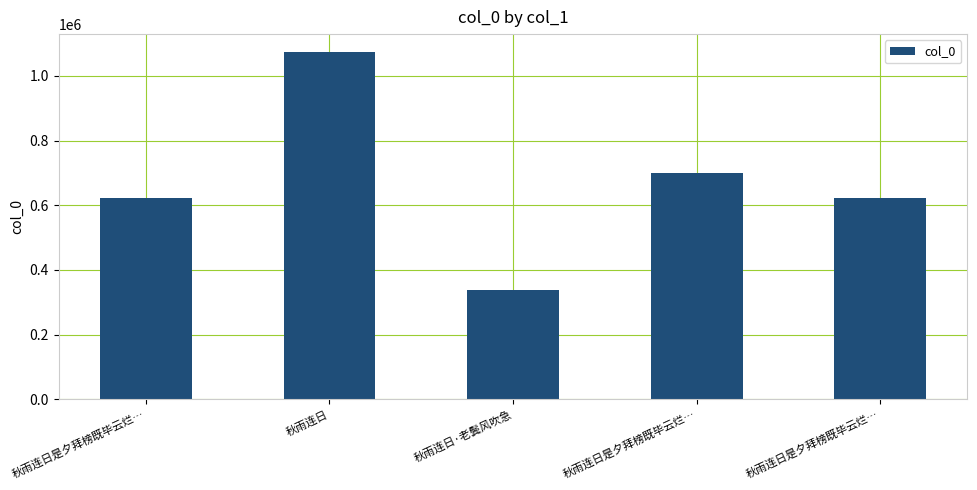

How many data points are less than 621977?

2